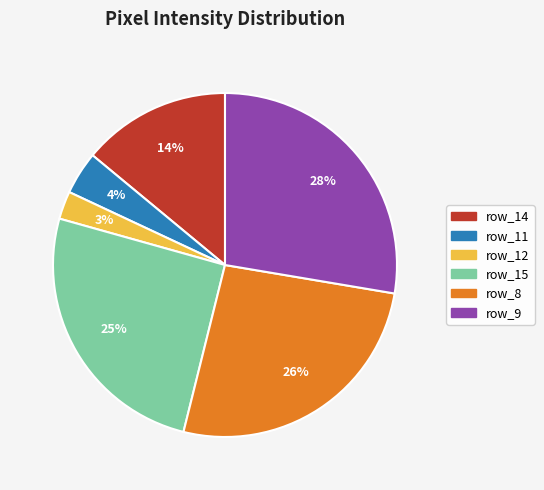

What percentage is the row_9 slice, to the nearest percent?

28%